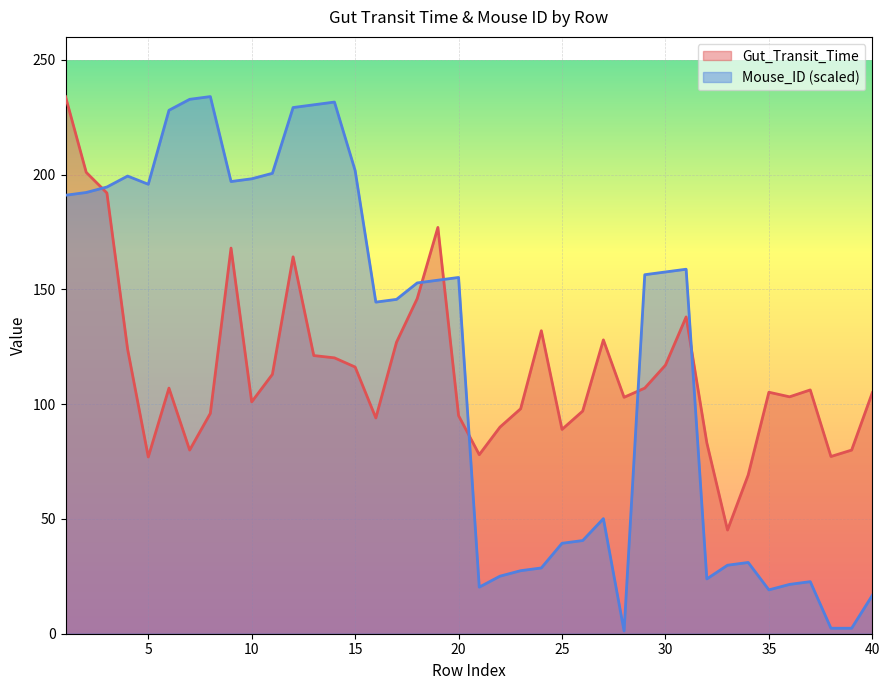

At which category is the sum across all series the highest?

1